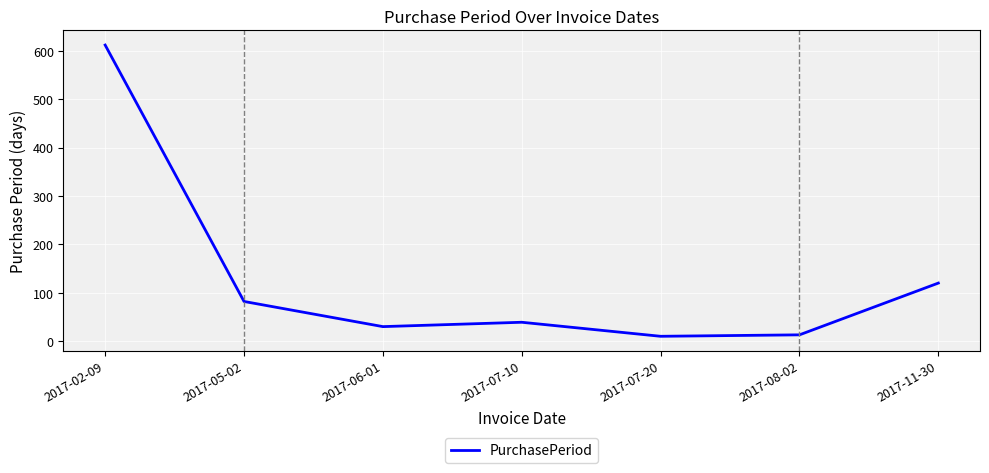

The value at 2017-11-30 is 120. True or false?

True